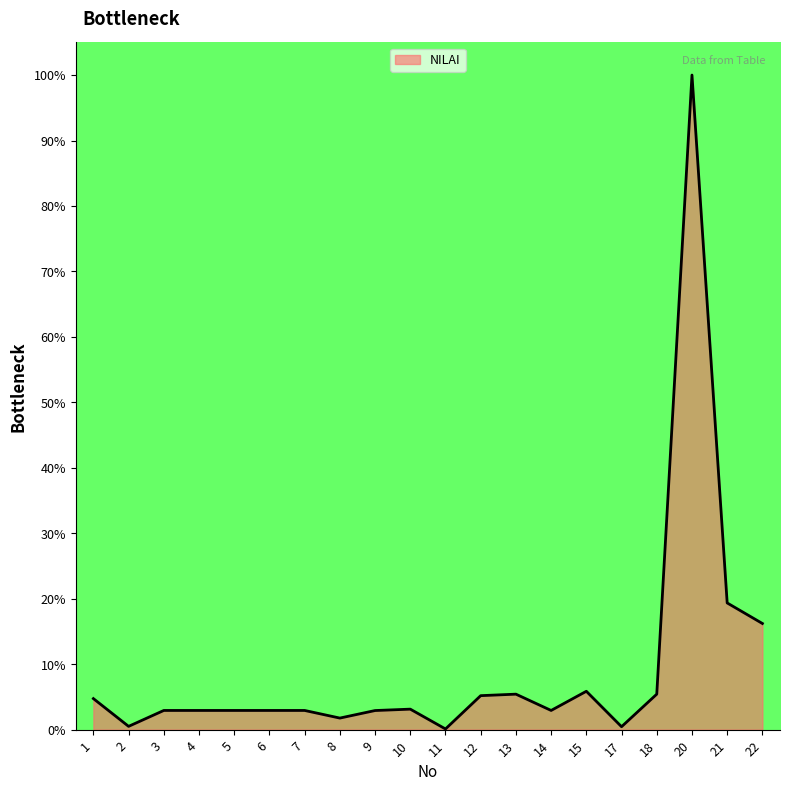

At which label is the value closest to 50?

21